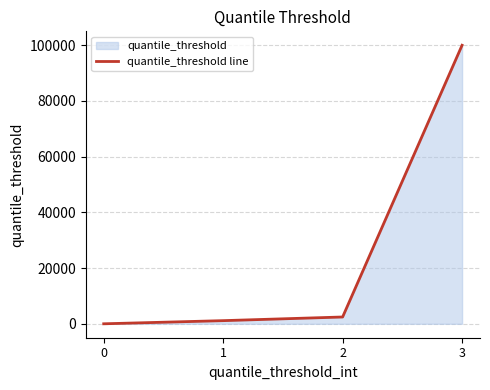

The value at 3 is 58546.0. True or false?

False